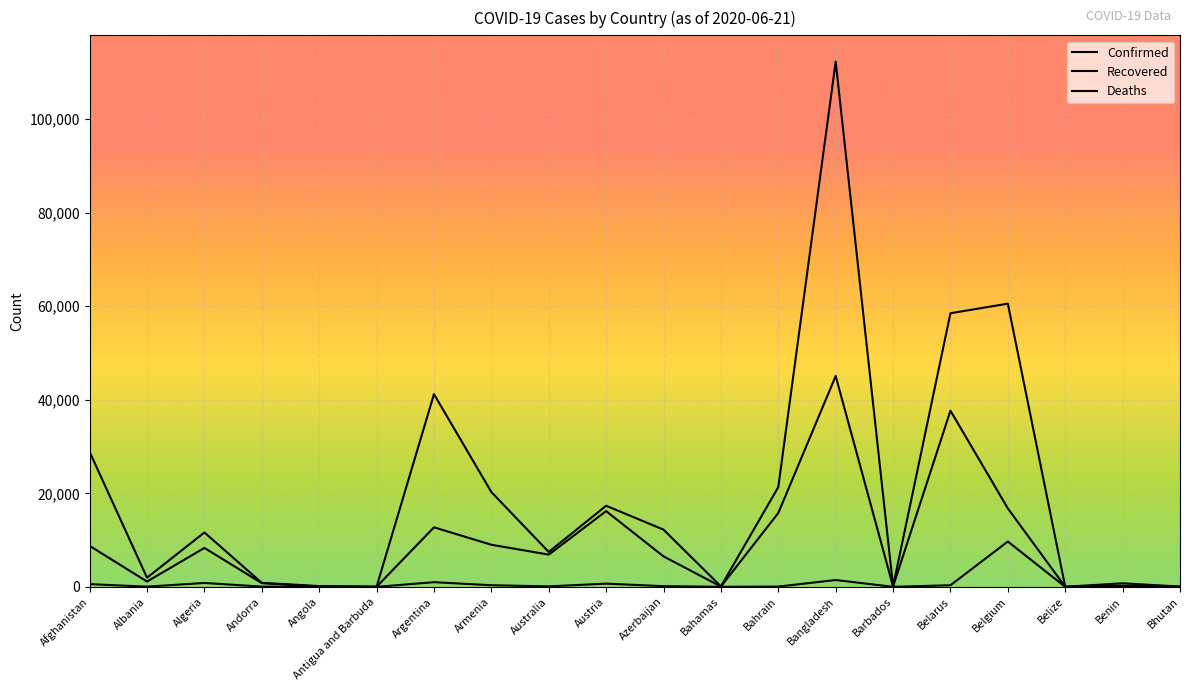

List the series in order of their overall mean, lowest first.

Deaths, Recovered, Confirmed